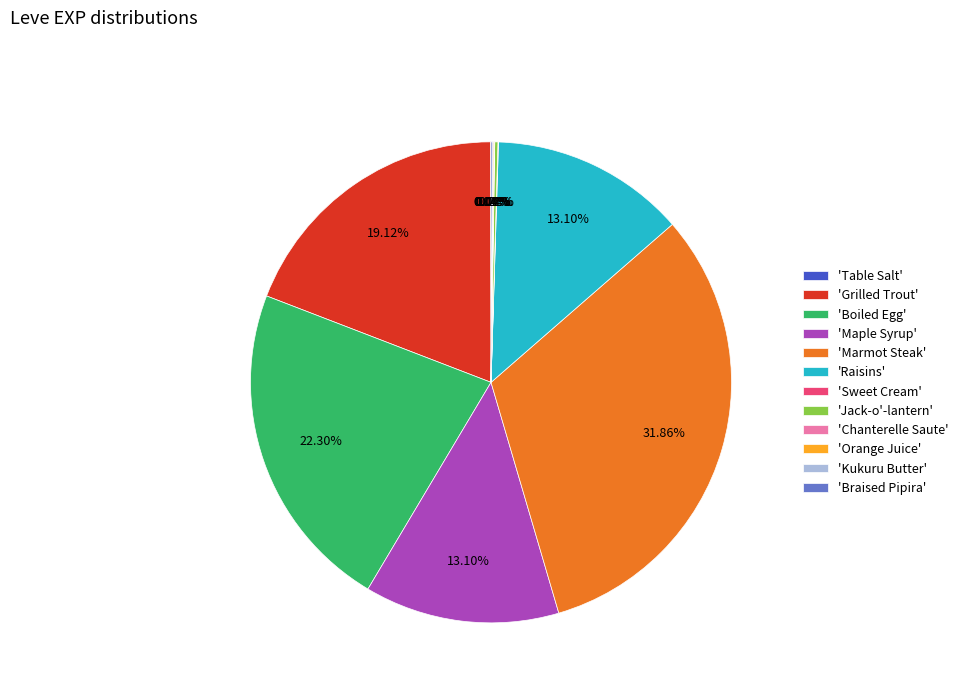

Which category has the biggest portion of the pie?

'Marmot Steak'